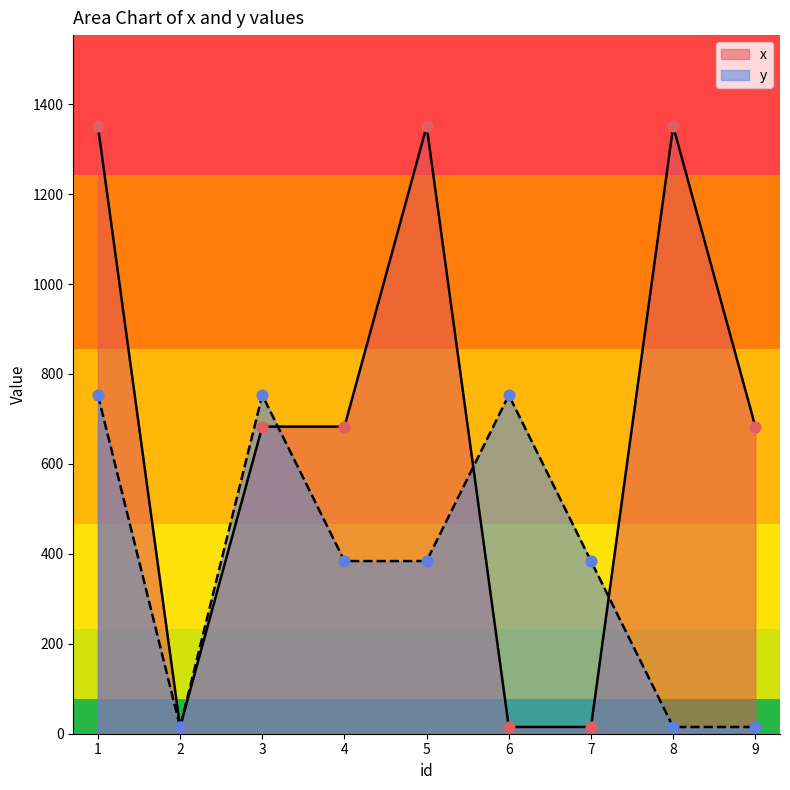

What are all the series names shown in the legend?

x, y